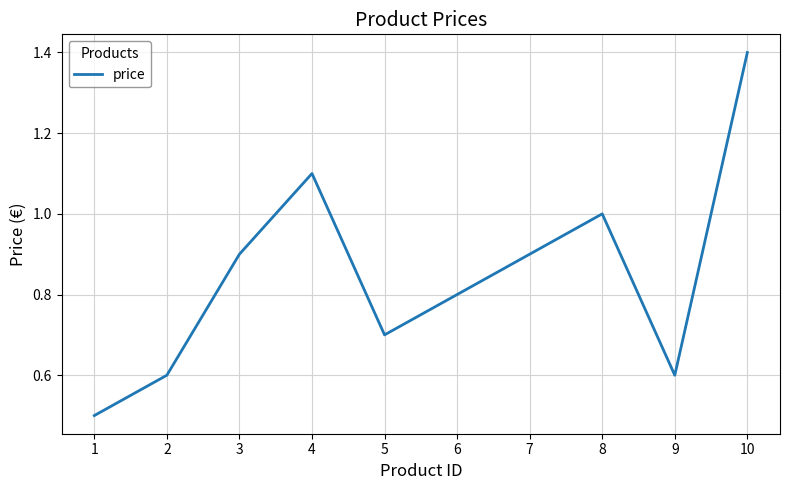

Which label corresponds to the largest value in the chart?

10